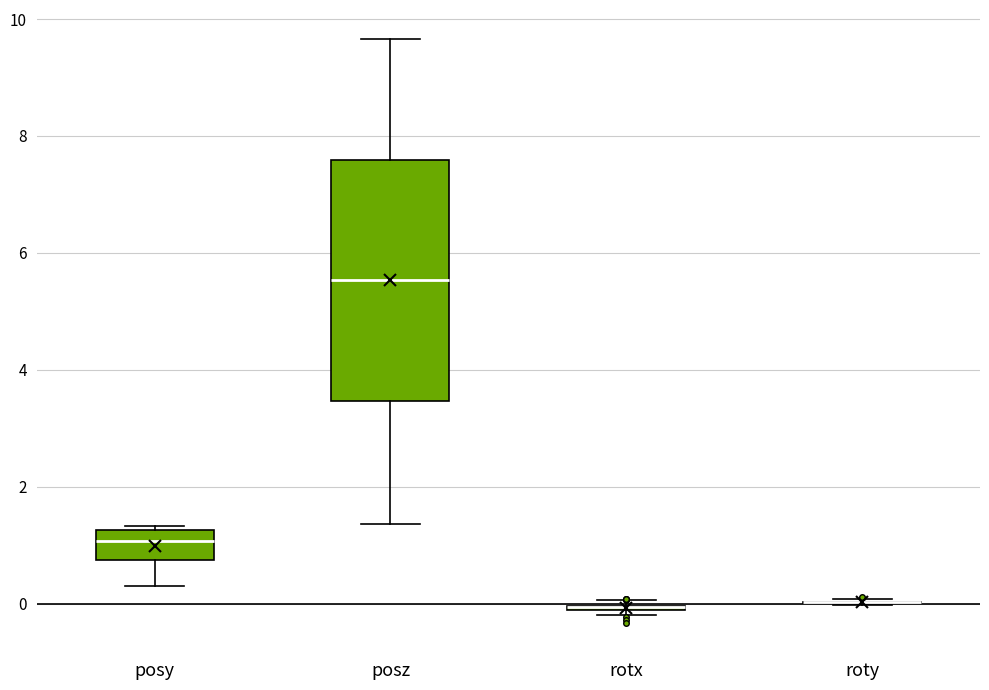

Comparing the boxes themselves (not the whiskers), which one is the tallest?

posz